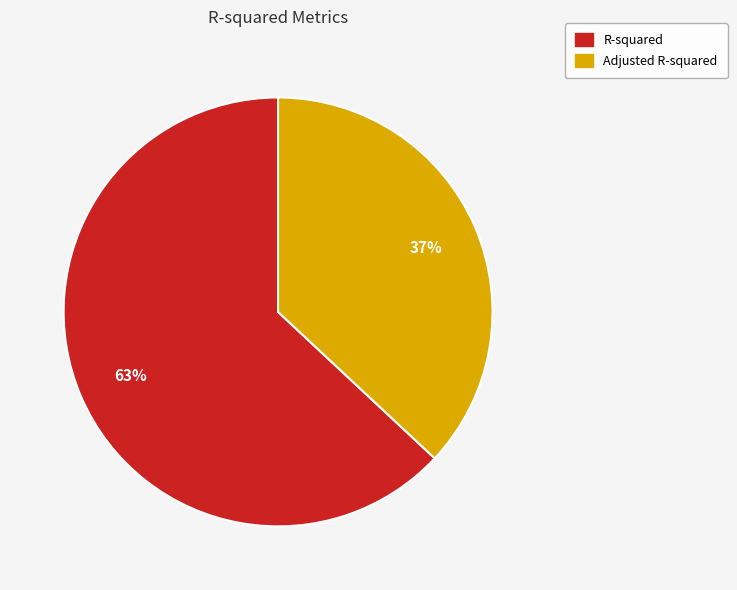

Which slice is the largest?

R-squared